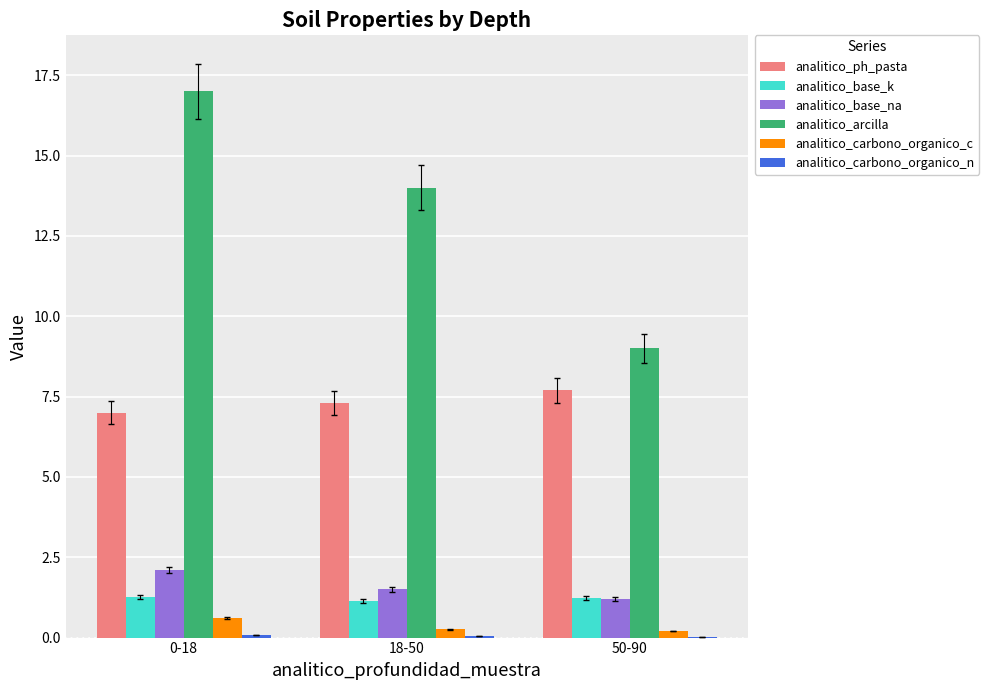

Count the analitico_ph_pasta values in the range 7 to 8.

3